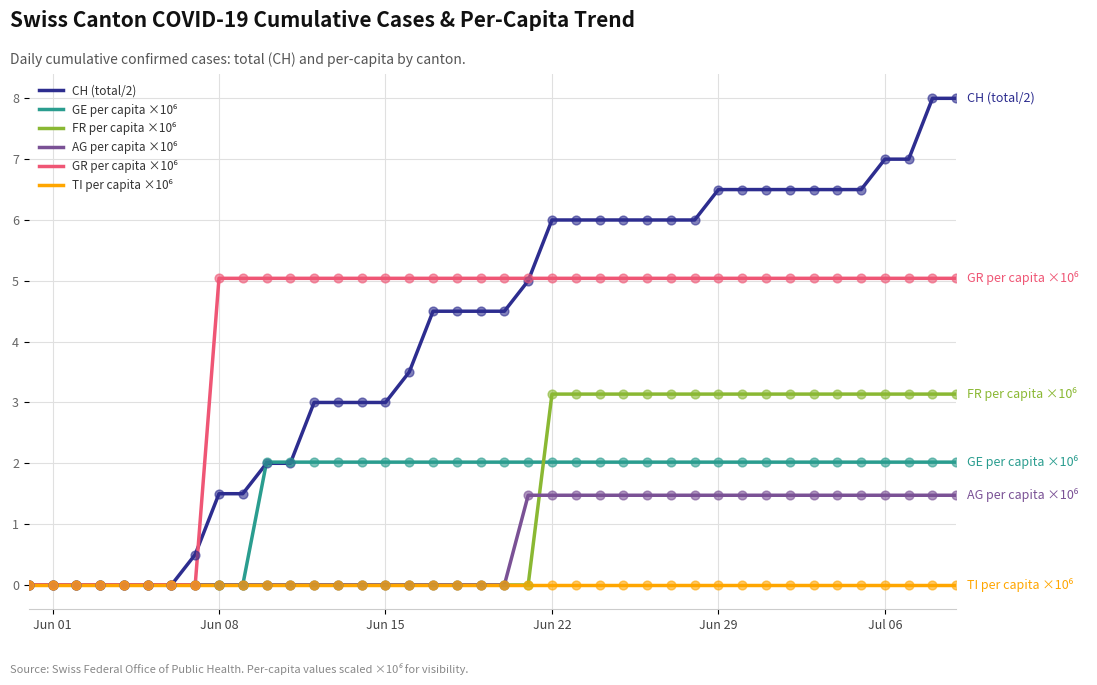

Which series has the largest range (max minus min)?

CH (total/2)